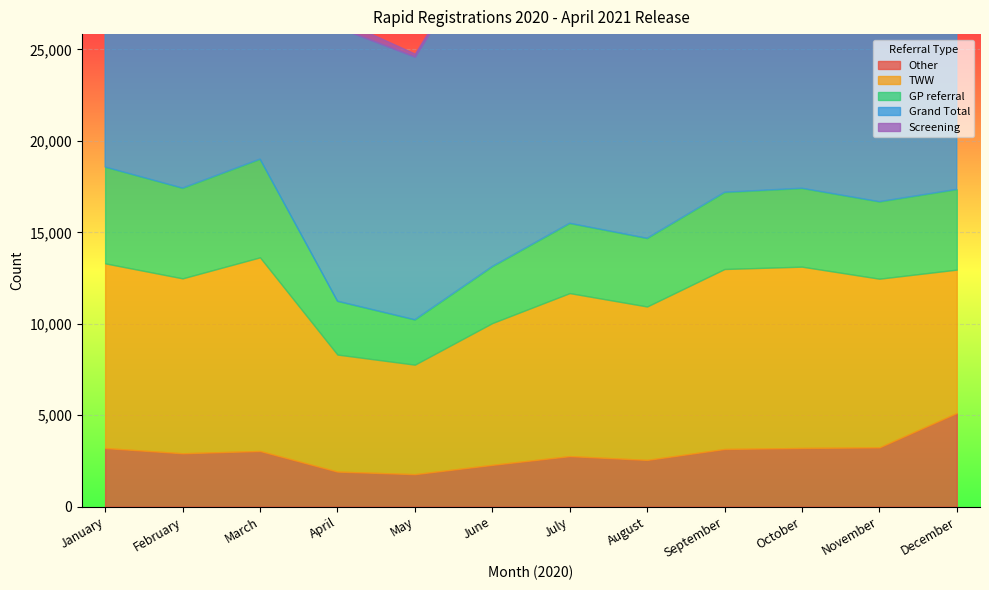

The Other series shows 5121 at December. True or false?

True